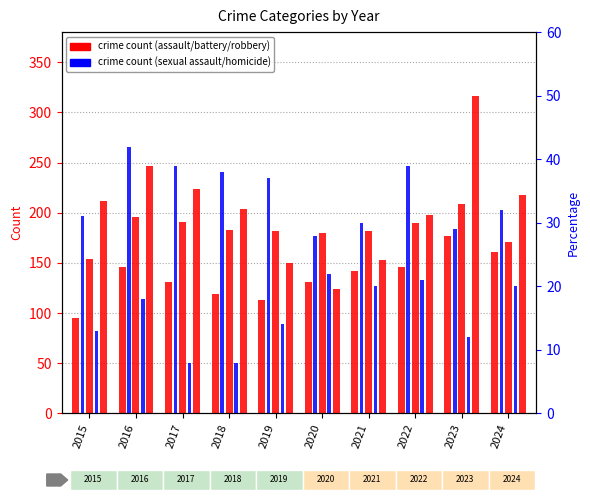

How many groups of bars are there?

10